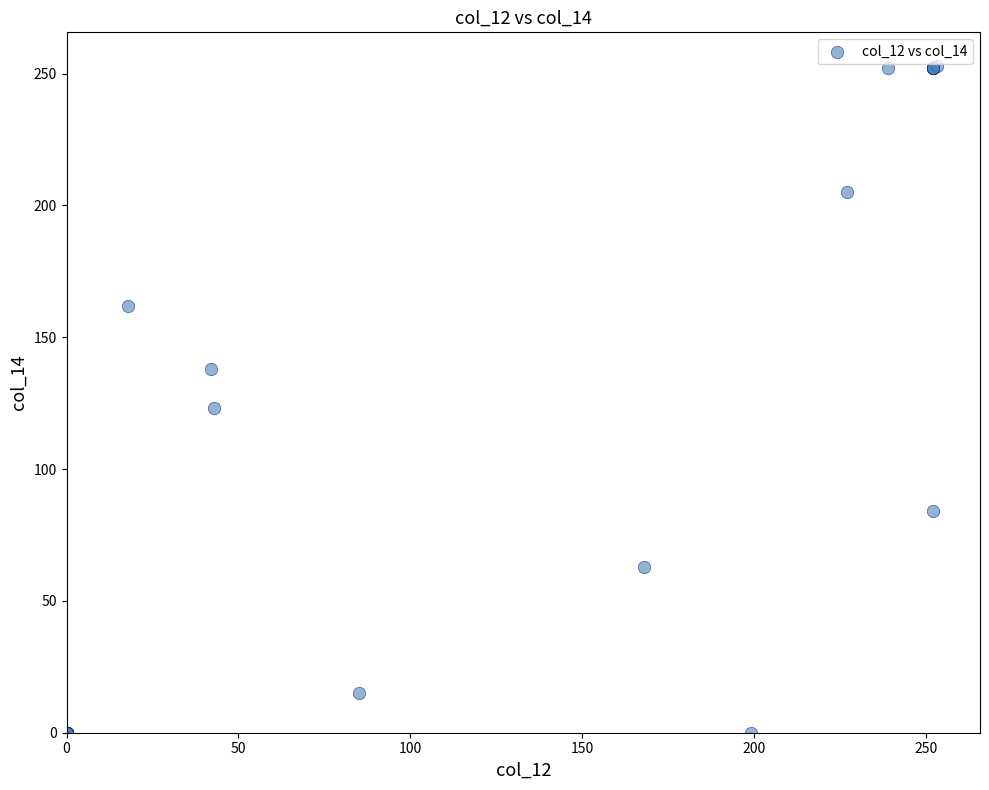

What Y value in the scatter plot is closest to 126?

123